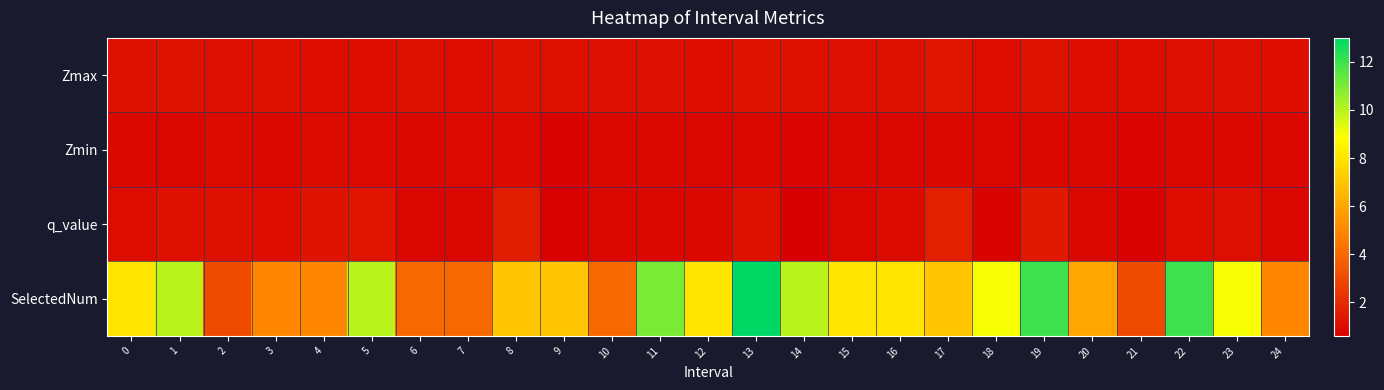

What is the spread (max minus min) of values at 6?

3.2